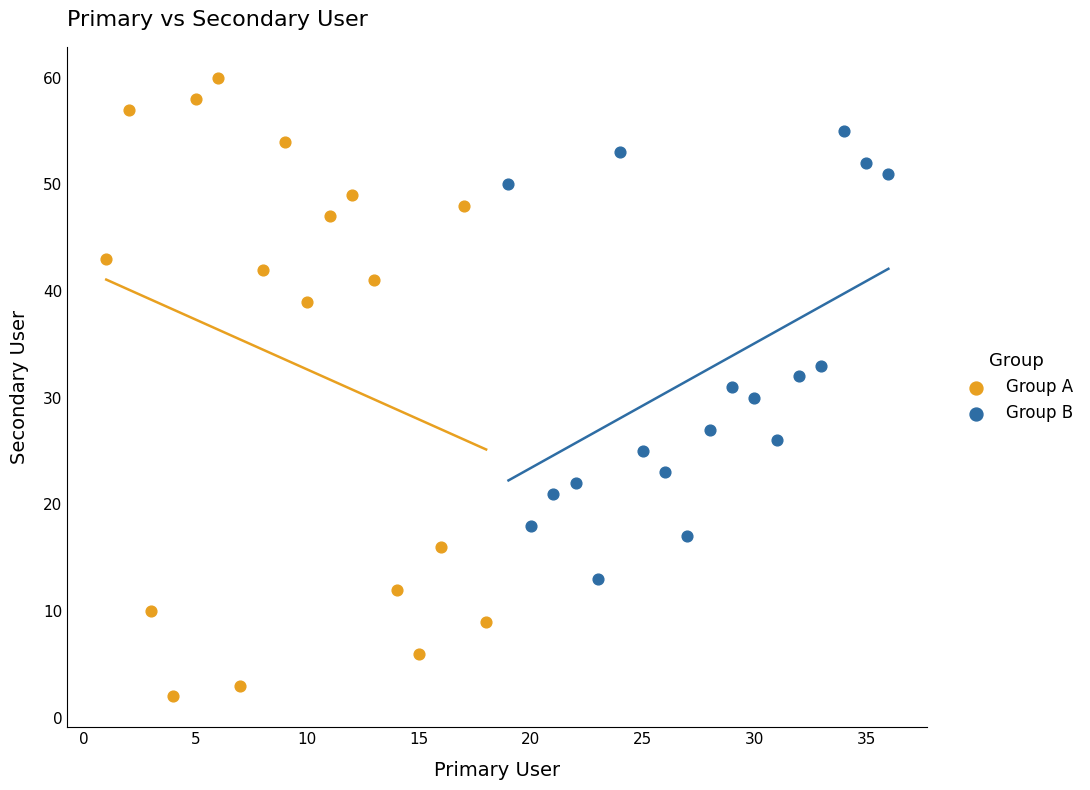

What are all the series names shown in the legend?

Group A, Group B